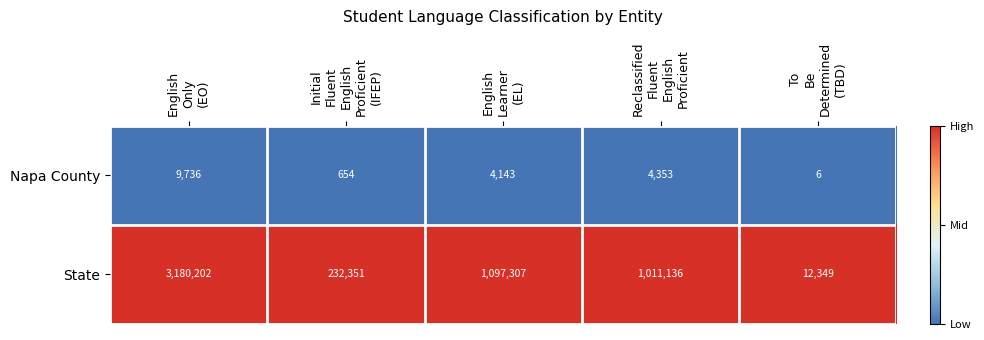

Reading left to right, transcribe all the data shown in this chart.

Napa County: 9736	654	4143	4353	6
State: 3180202	232351	1097307	1011136	12349